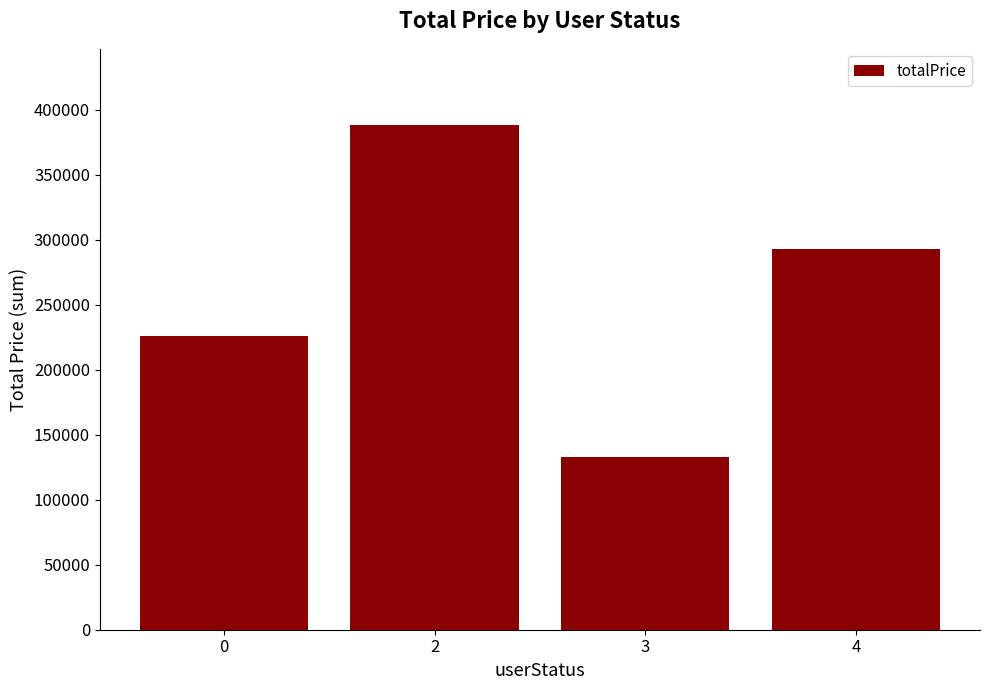

Which label corresponds to the largest value in the chart?

2